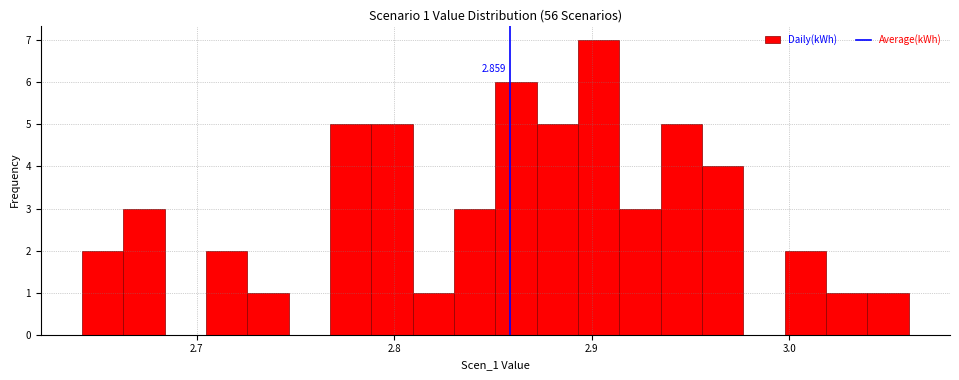

Read against the x-axis, roughly where is the centre of the tallest bar?

2.90